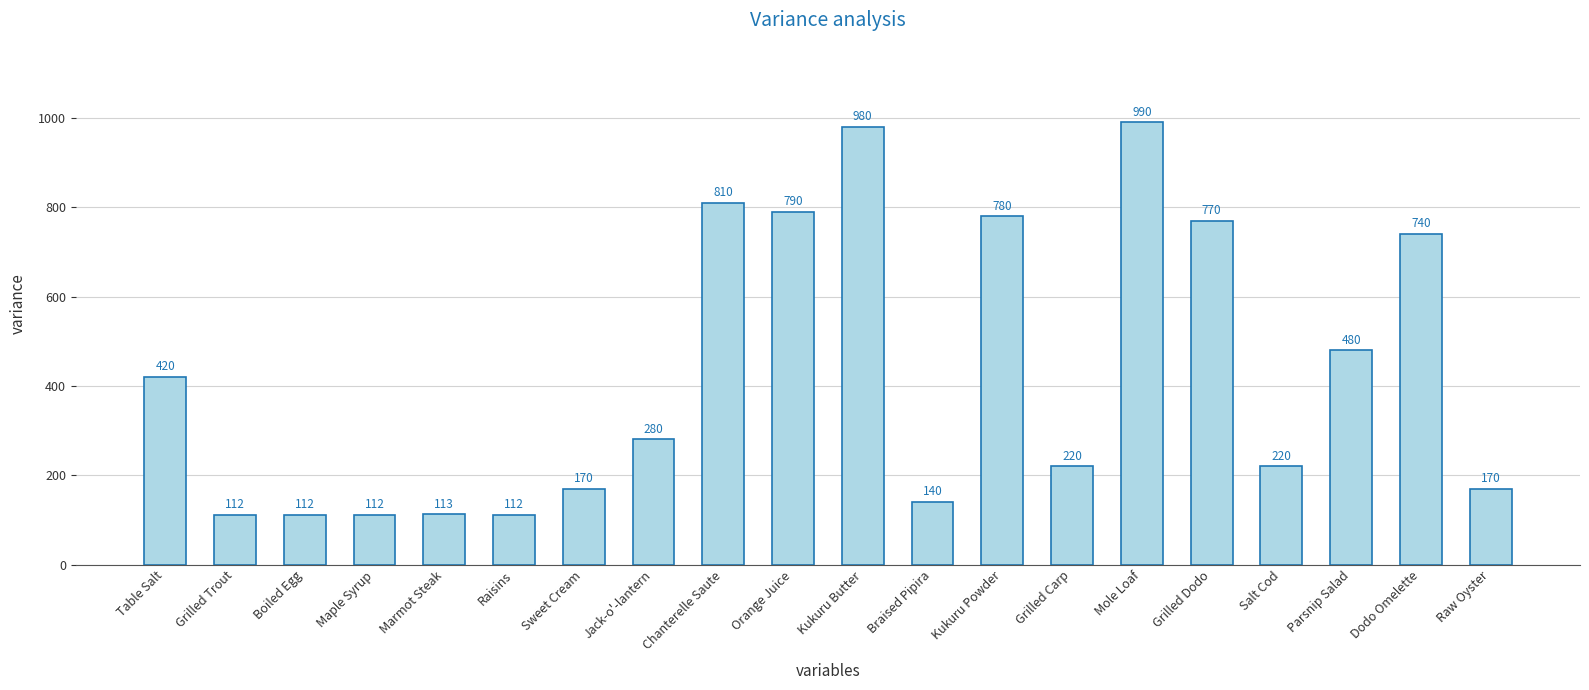

What is the maximum value shown in the chart?

990